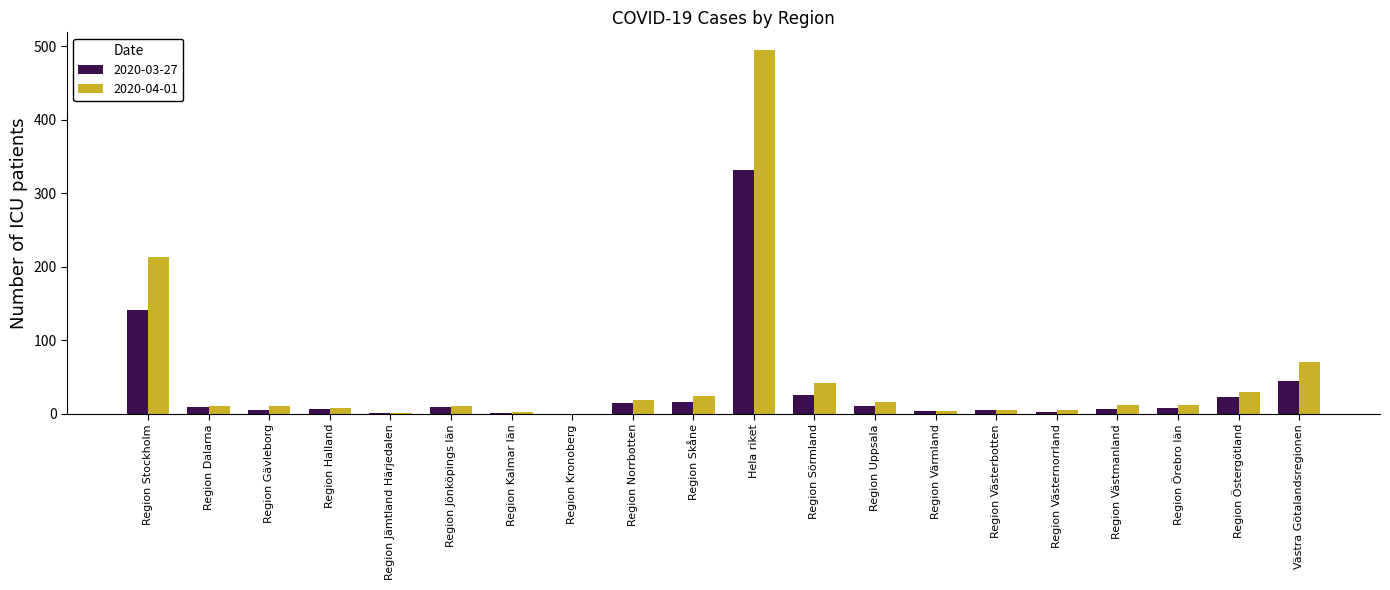

What is the maximum value for 2020-03-27?

332